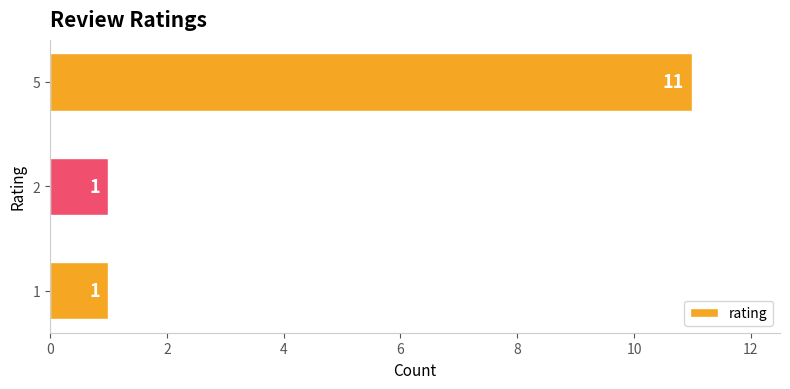

What is the difference between the values at 5 and 1?

10